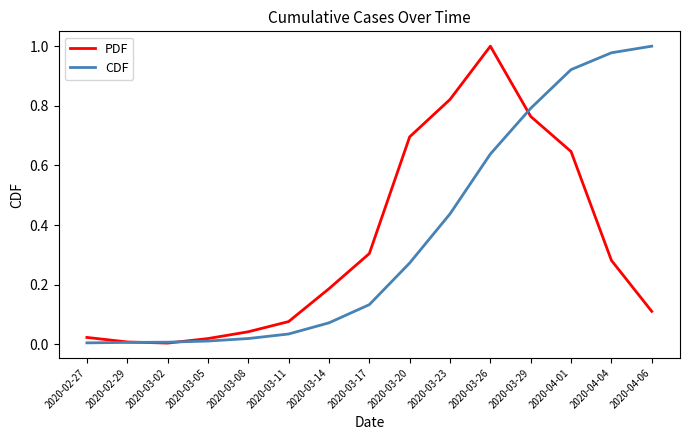

Between 2020-03-08 and 2020-04-06, which series saw the biggest shift?

CDF